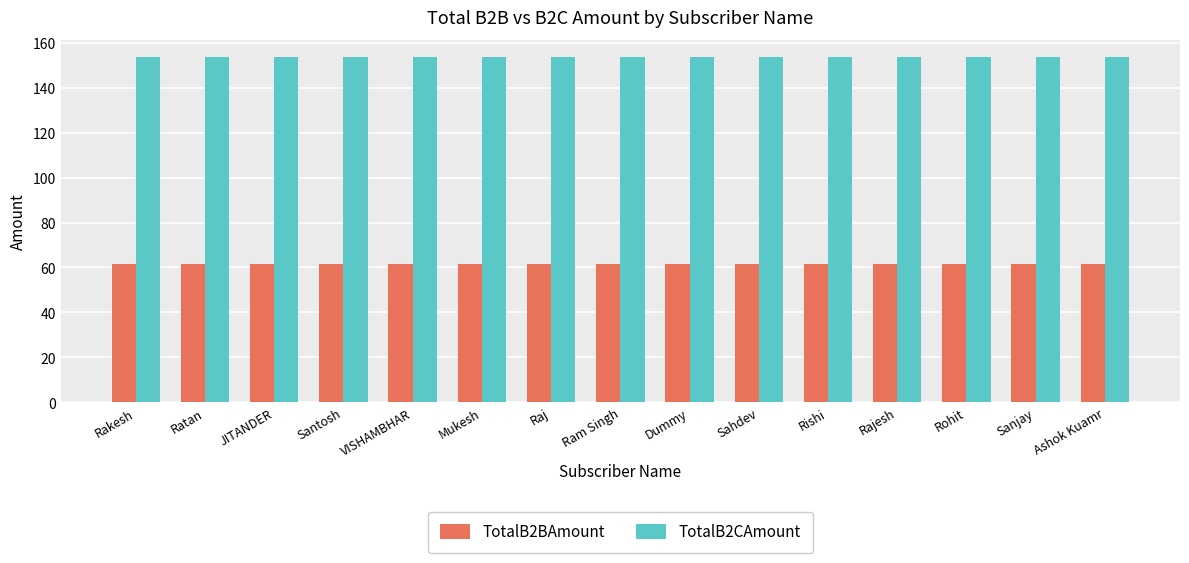

What is the maximum value for TotalB2BAmount?

61.4